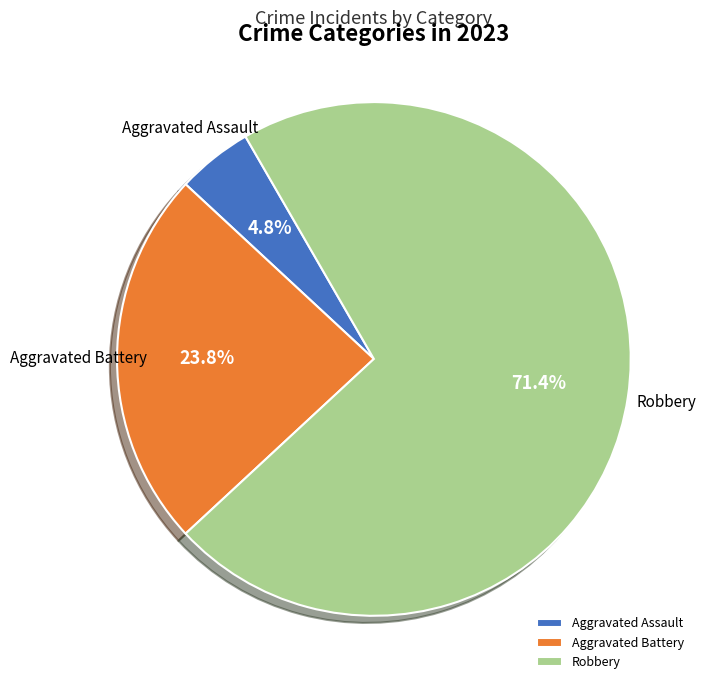

Which category has the biggest portion of the pie?

Robbery